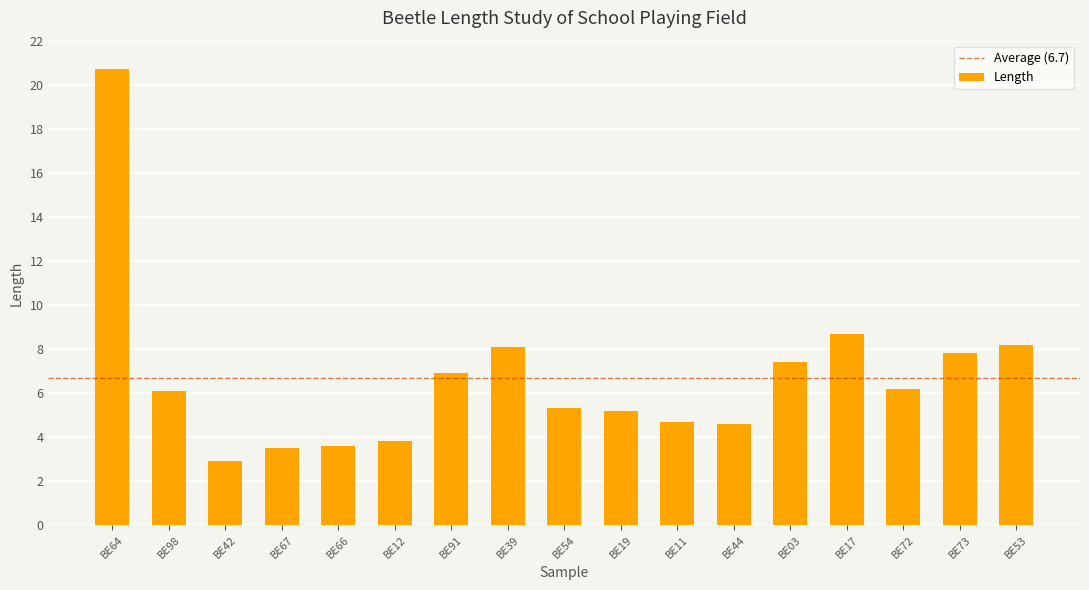

True or false: the data shows 8.1 at BE39.

True